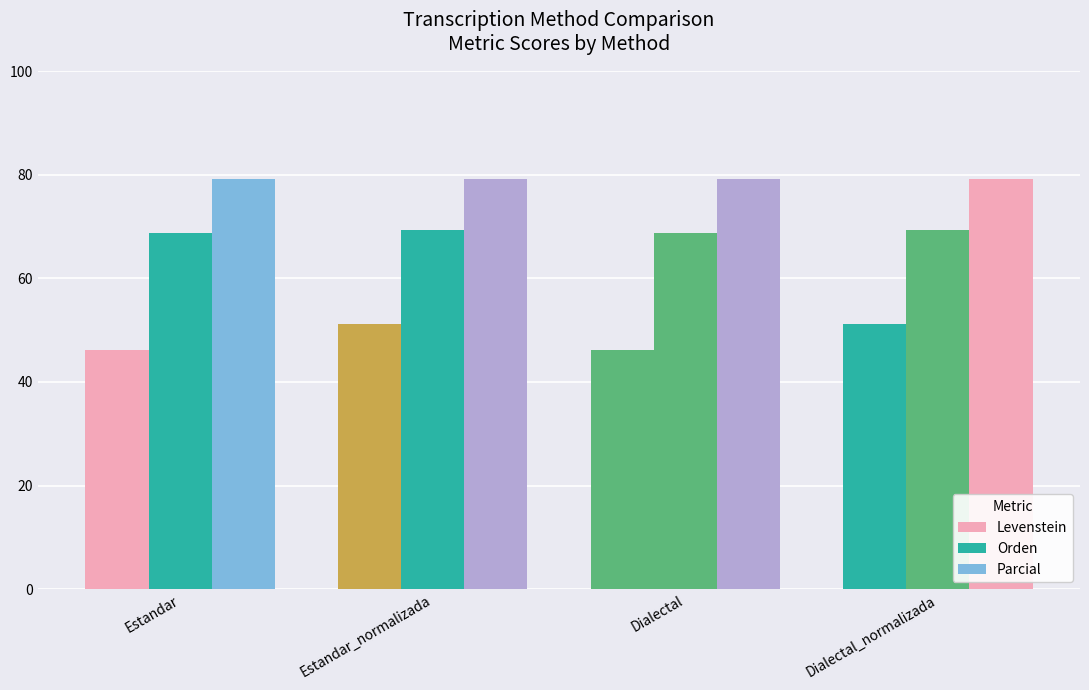

Where is Orden nearest to the value 69?

Estandar